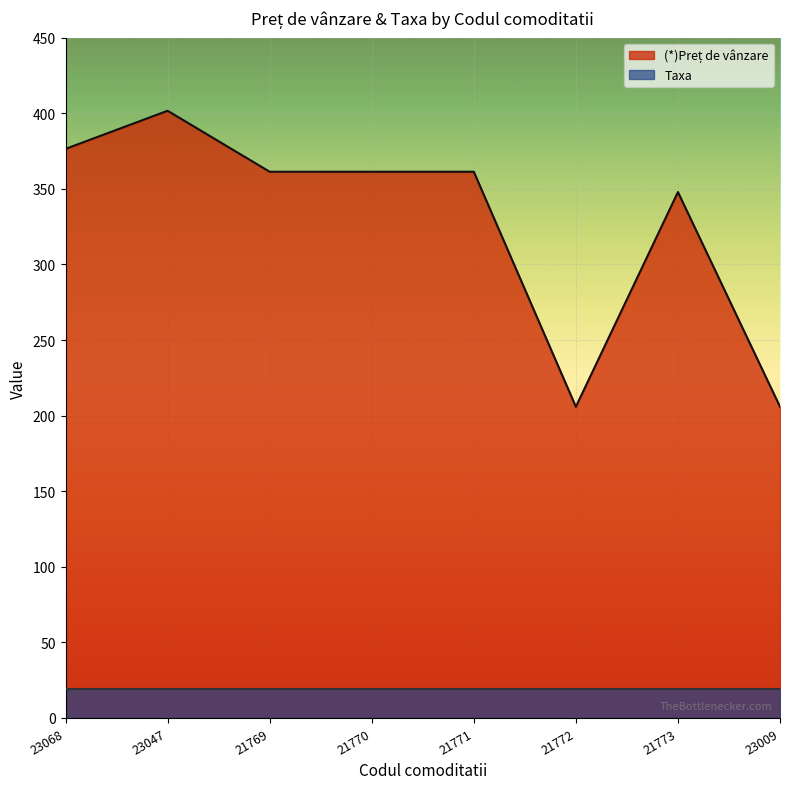

What value does the data have at 21771?

361.3